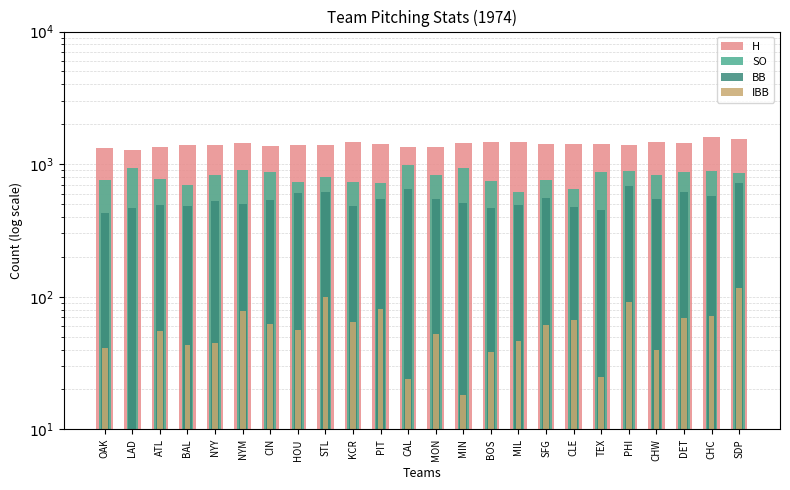

What are all the series names shown in the legend?

H, SO, BB, IBB